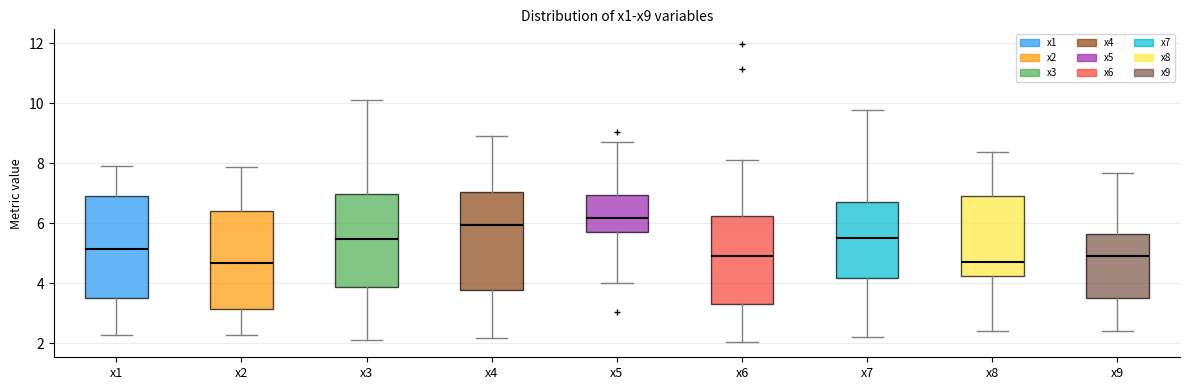

Reading left to right, transcribe this box plot: for each box, give where its median line is, the range the box spans, and where its two whiskers end, as read against the y-axis. The values are not printed on the chart, so give them approximately, as read against the axis.

x1: median 5.2, box 3.6 to 7.0, whiskers 2.2 to 7.8
x2: median 4.6, box 3.2 to 6.4, whiskers 2.2 to 7.8
x3: median 5.4, box 3.8 to 7.0, whiskers 2.0 to 10.2
x4: median 6.0, box 3.8 to 7.0, whiskers 2.2 to 8.8
x5: median 6.2, box 5.8 to 7.0, whiskers 4.0 to 8.8
x6: median 4.8, box 3.4 to 6.2, whiskers 2.0 to 8.0
x7: median 5.4, box 4.2 to 6.8, whiskers 2.2 to 9.8
x8: median 4.8, box 4.2 to 7.0, whiskers 2.4 to 8.4
x9: median 5.0, box 3.6 to 5.6, whiskers 2.4 to 7.6